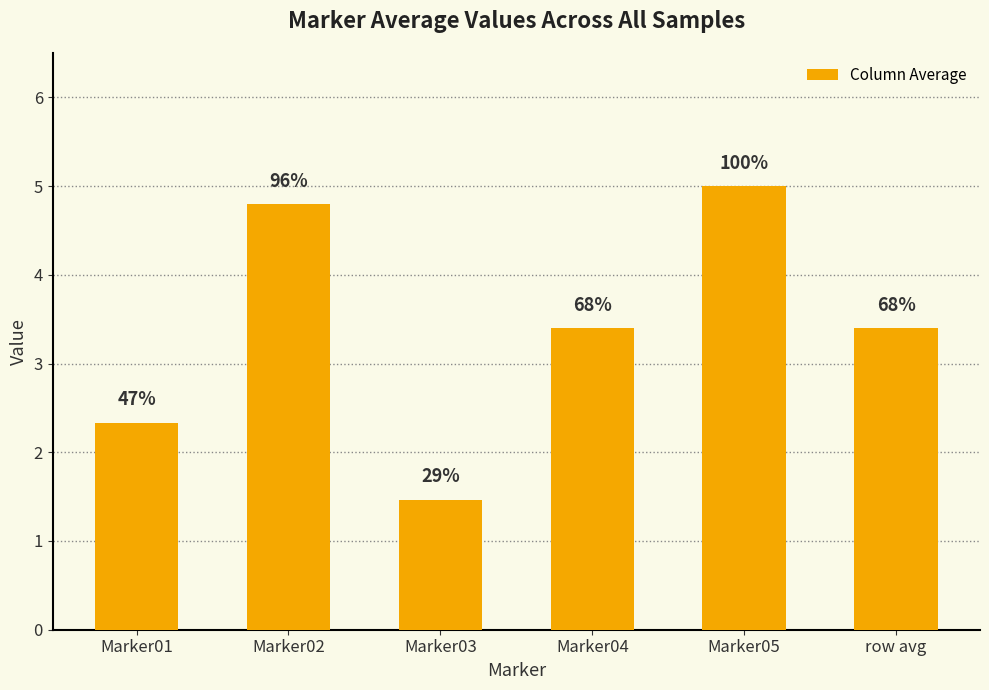

Does the chart contain any negative values?

No